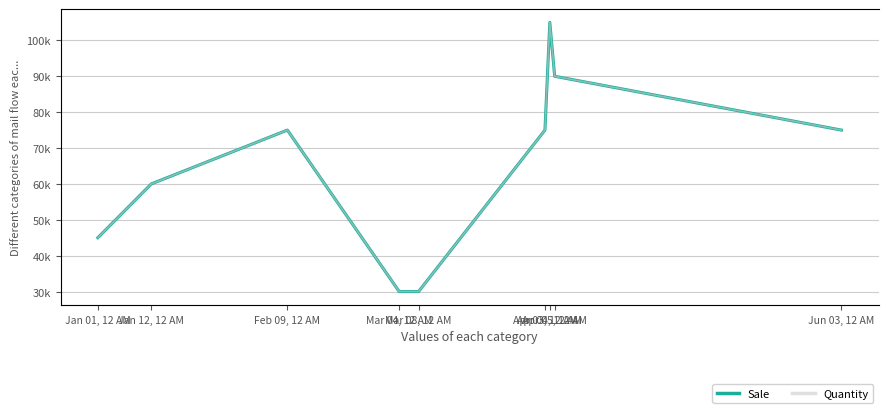

What are all the series names shown in the legend?

Sale, Quantity